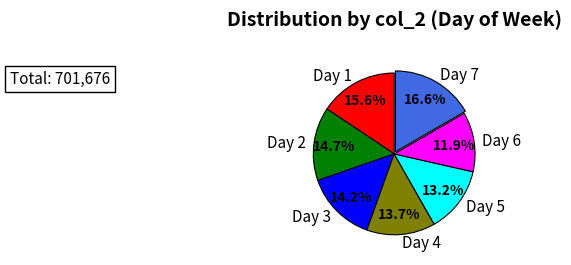

Does Day 1 account for over 50% of the chart?

No